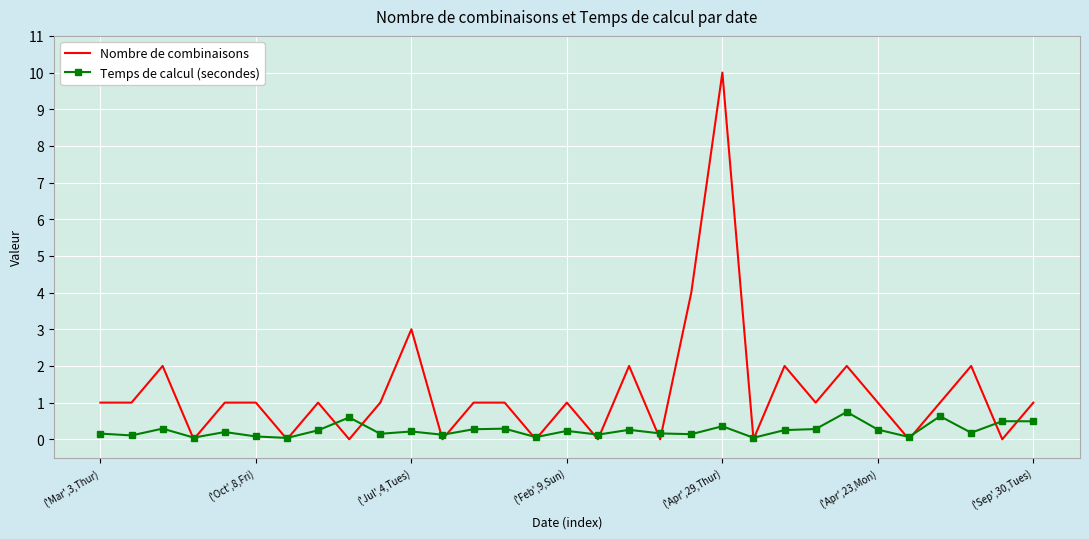

Which series has the largest total across all categories?

Nombre de combinaisons